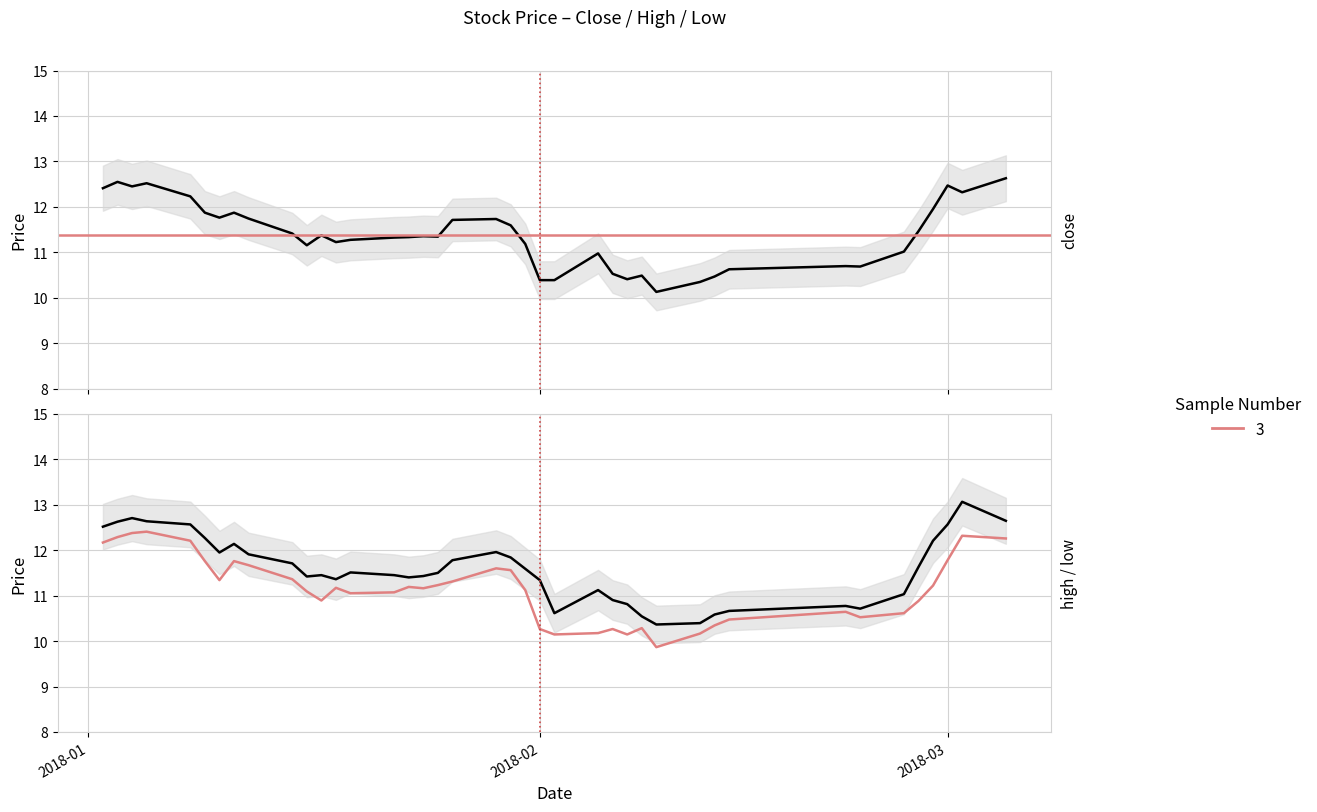

What is the label of the 22nd point from the left?

2018-01-31